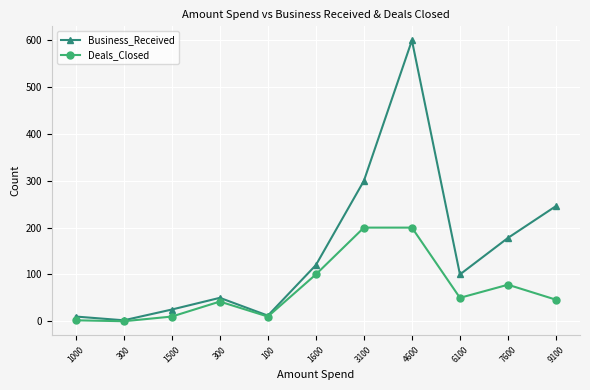

What is the sum of all Deals_Closed values?

738